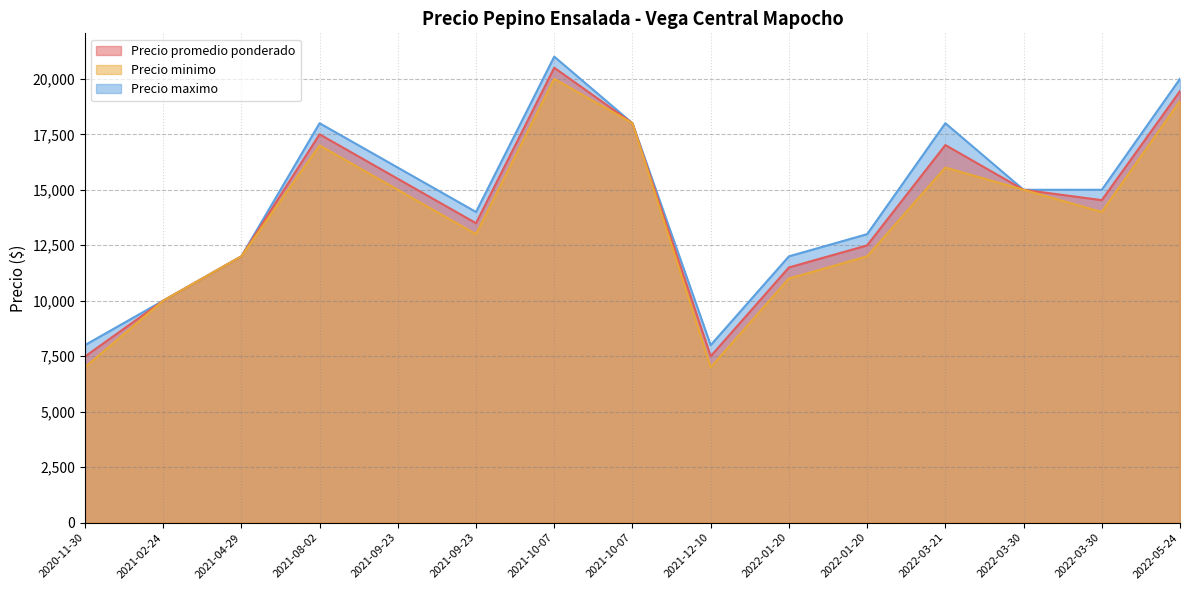

True or false: Precio minimo and Precio promedio ponderado intersect in this chart.

False